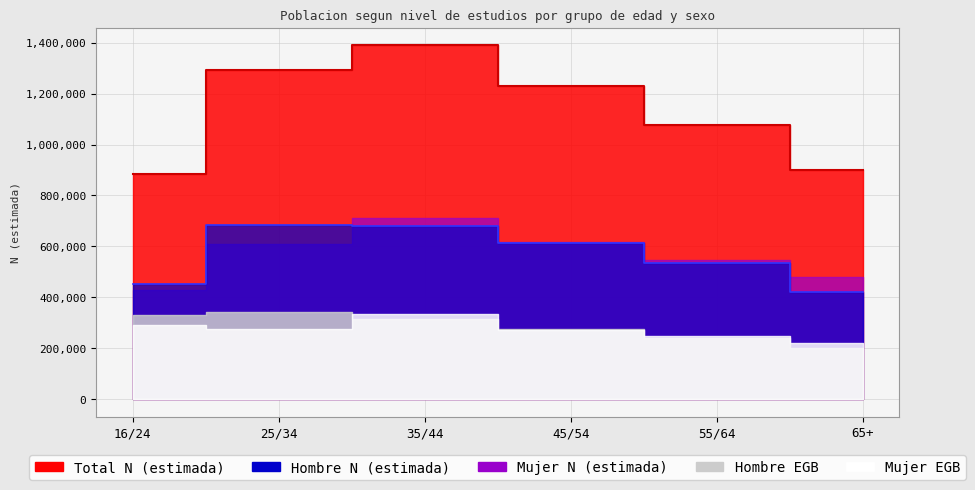

Reading left to right, what are all the values shown in this chart?

Hombre N (estimada): 16/24=454146	25/34=685170	35/44=679147	45/54=614999	55/64=533000	65+=420000
Mujer N (estimada): 16/24=430230	25/34=609287	35/44=710850	45/54=616000	55/64=545000	65+=480000
Total N (estimada): 16/24=884376	25/34=1294457	35/44=1389997	45/54=1230000	55/64=1078000	65+=900000
Hombre EGB: 16/24=330095	25/34=342482	35/44=315354	45/54=276963	55/64=240000	65+=200000
Mujer EGB: 16/24=290559	25/34=277559	35/44=334941	45/54=272328	55/64=250000	65+=220000